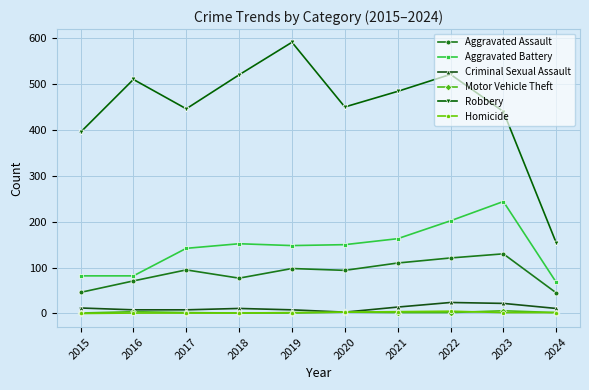

Which series has the largest total across all categories?

Robbery